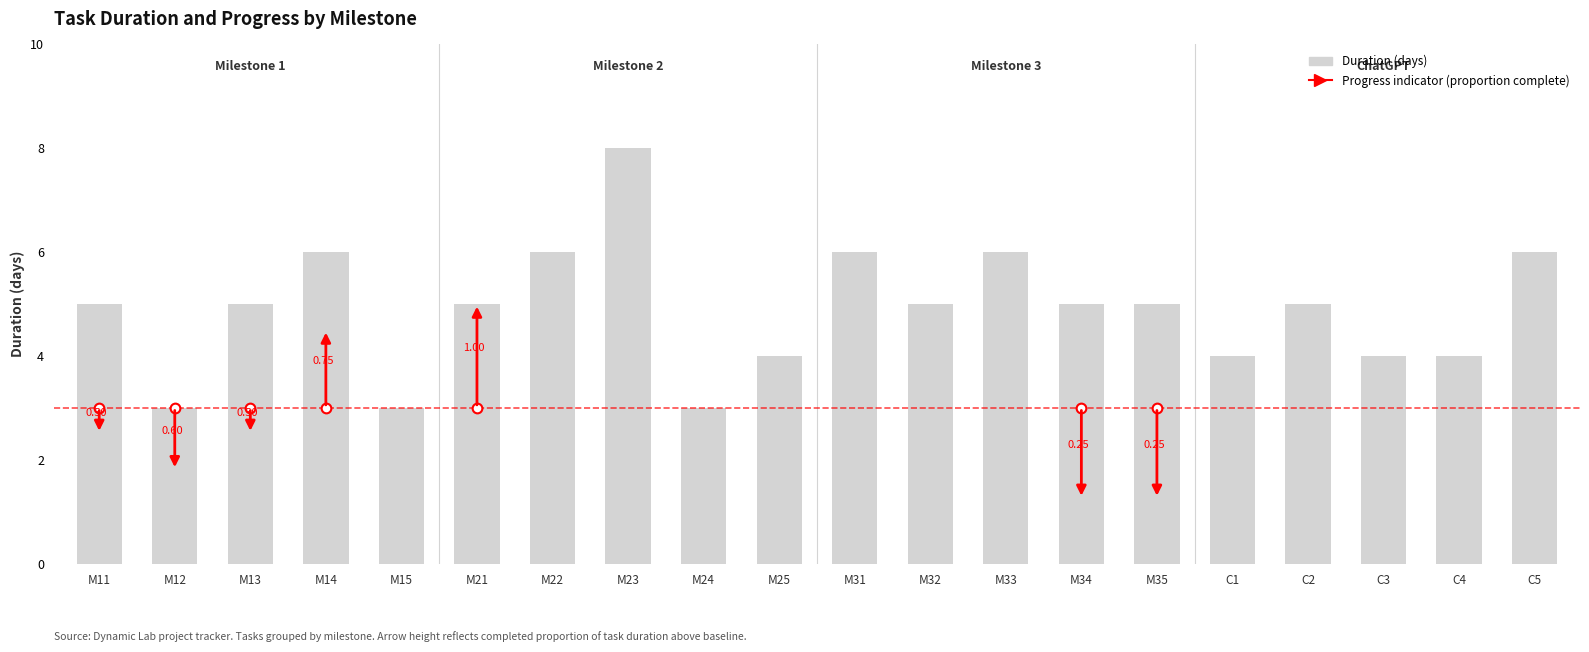

Reading left to right, transcribe all the data shown in this chart.

M11=5	M12=3	M13=5	M14=6	M15=3	M21=5	M22=6	M23=8	M24=3	M25=4	M31=6	M32=5	M33=6	M34=5	M35=5	C1=4	C2=5	C3=4	C4=4	C5=6